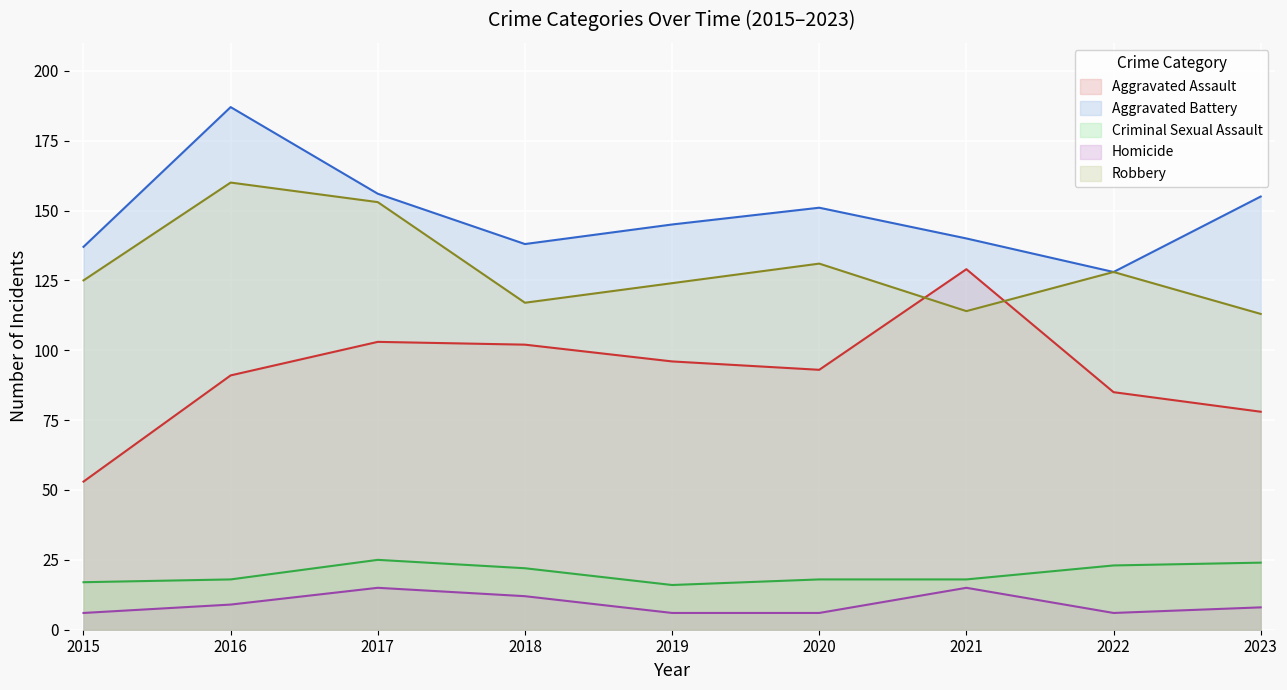

At 2022, list the series in order from smallest to largest.

Homicide, Criminal Sexual Assault, Aggravated Assault, Aggravated Battery, Robbery